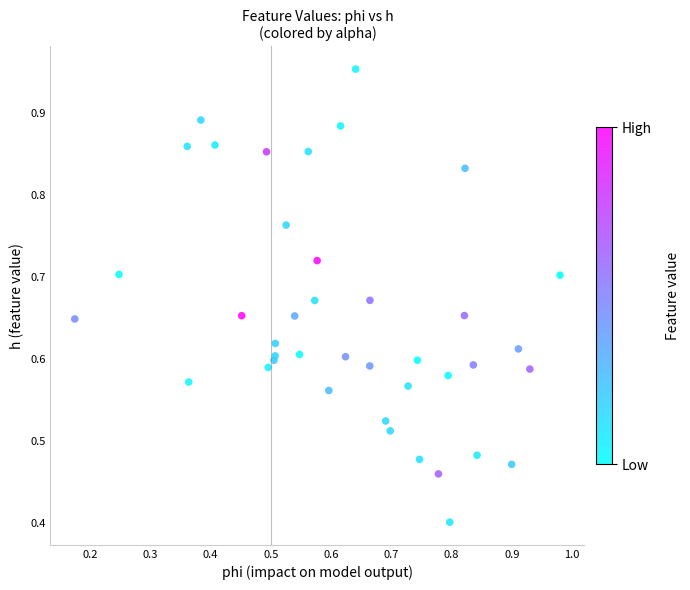

What Y value in the scatter plot is closest to 0?

0.4